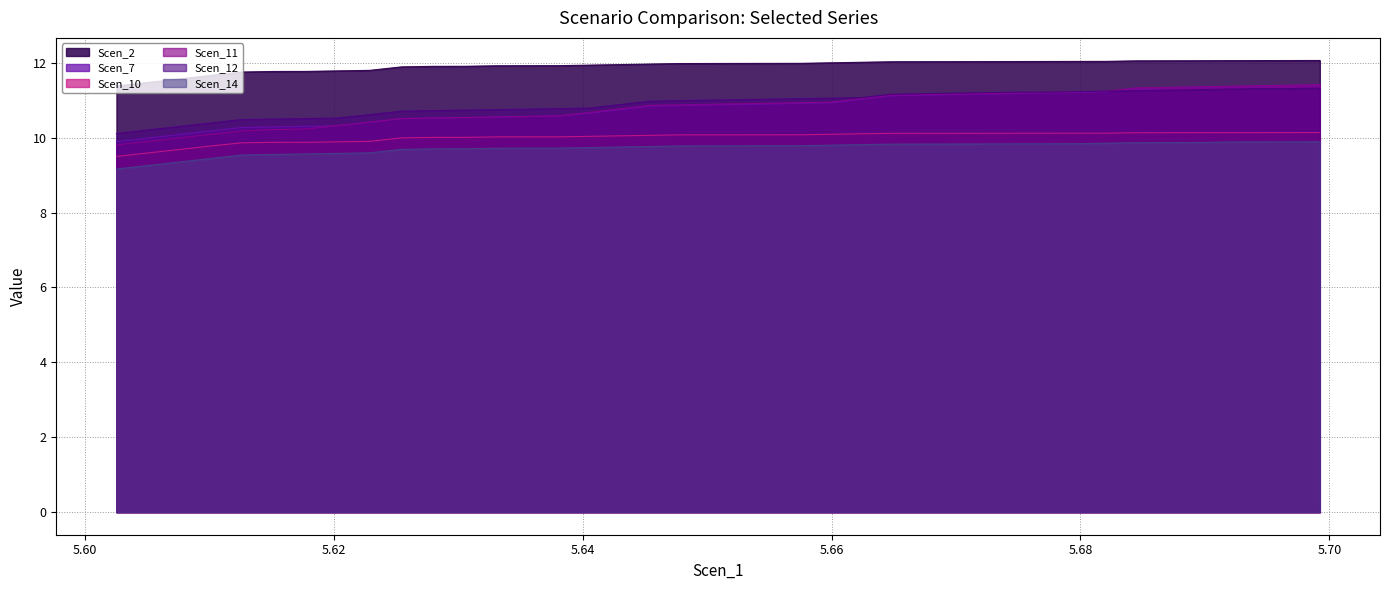

Reading right to left, list all the values displayed in this chart.

Scen_2: 12.1	12.1	12.1	12.1	12.1	12.1	12.1	12.0	12.0	12.0	12.0	12.0	12.0	12.0	12.0	12.0	12.0	12.0	12.0	12.0	12.0	12.0	12.0	12.0	11.9	11.9	11.9	11.9	11.9	11.9	11.9	11.8	11.8	11.8	11.8	11.8	11.7	11.6	11.5	11.4
Scen_7: 11.4	11.4	11.4	11.4	11.3	11.3	11.3	11.2	11.2	11.2	11.2	11.2	11.1	11.1	11.1	11.0	10.9	10.9	10.9	10.9	10.9	10.9	10.8	10.7	10.7	10.6	10.6	10.6	10.5	10.5	10.5	10.4	10.3	10.3	10.3	10.3	10.2	10.1	10.0	9.9
Scen_10: 10.1	10.1	10.1	10.1	10.1	10.1	10.1	10.1	10.1	10.1	10.1	10.1	10.1	10.1	10.1	10.1	10.1	10.1	10.1	10.1	10.1	10.1	10.1	10.1	10.0	10.0	10.0	10.0	10.0	10.0	10.0	9.9	9.9	9.9	9.9	9.9	9.8	9.7	9.6	9.5
Scen_11: 11.4	11.4	11.4	11.4	11.4	11.3	11.3	11.2	11.2	11.2	11.2	11.2	11.2	11.2	11.1	11.0	11.0	10.9	10.9	10.9	10.9	10.9	10.9	10.8	10.7	10.6	10.6	10.6	10.5	10.5	10.5	10.4	10.3	10.2	10.2	10.2	10.1	10.0	9.9	9.8
Scen_12: 11.3	11.3	11.3	11.3	11.3	11.3	11.3	11.2	11.2	11.2	11.2	11.2	11.2	11.2	11.2	11.1	11.1	11.0	11.0	11.0	11.0	11.0	11.0	10.9	10.8	10.8	10.8	10.8	10.7	10.7	10.7	10.6	10.5	10.5	10.5	10.5	10.4	10.3	10.2	10.1
Scen_14: 9.9	9.9	9.9	9.9	9.9	9.9	9.9	9.9	9.8	9.8	9.8	9.8	9.8	9.8	9.8	9.8	9.8	9.8	9.8	9.8	9.8	9.8	9.8	9.8	9.7	9.7	9.7	9.7	9.7	9.7	9.7	9.6	9.6	9.6	9.6	9.5	9.4	9.4	9.3	9.2